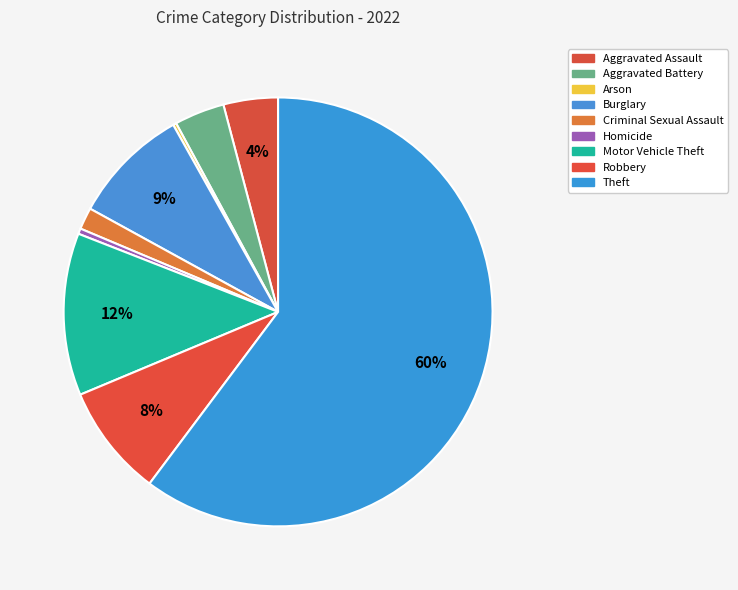

Do Theft and Aggravated Battery together represent more than half of the pie?

Yes